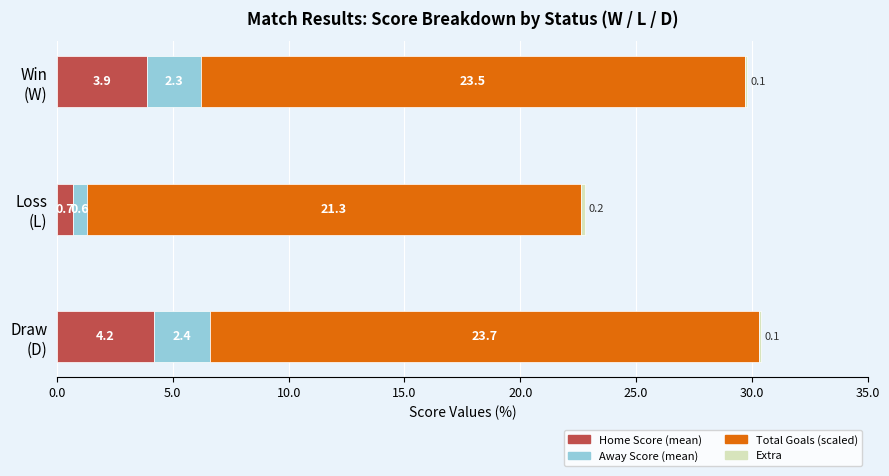

Count the number of categories in the chart.

3